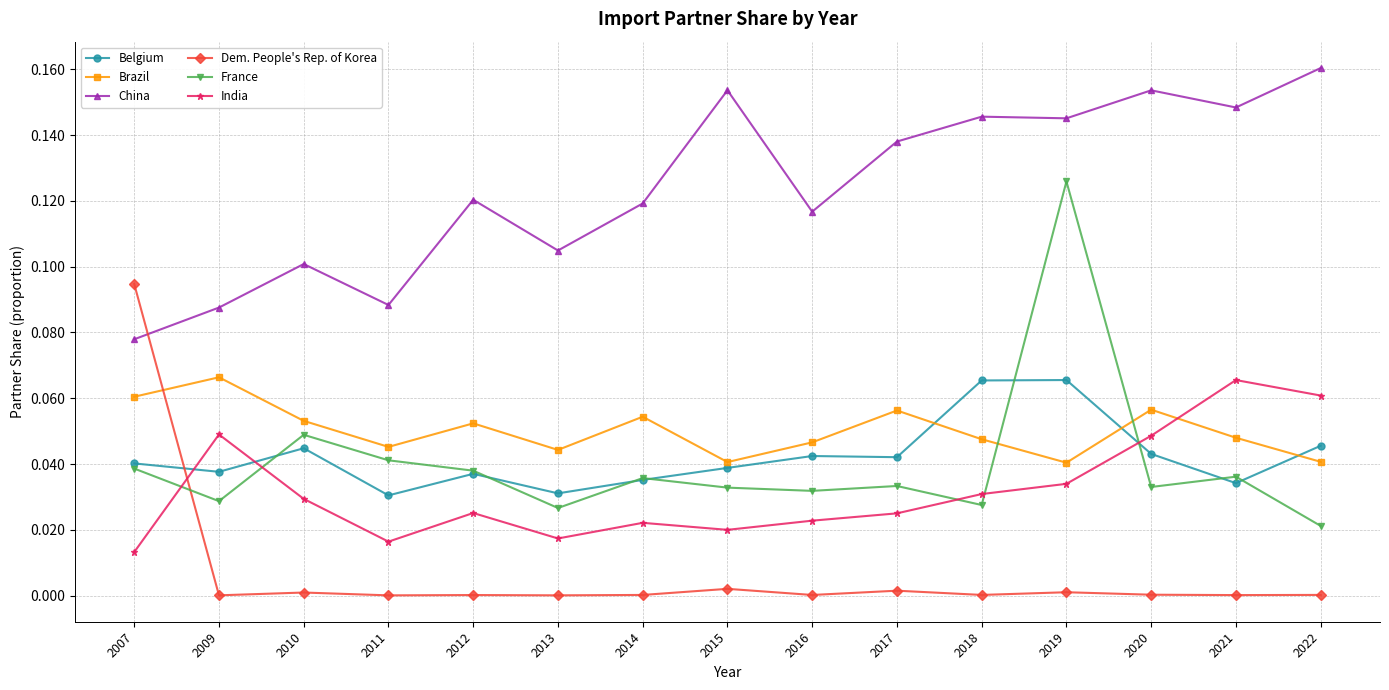

Where do Dem. People's Rep. of Korea and France first cross each other?

2007 and 2009